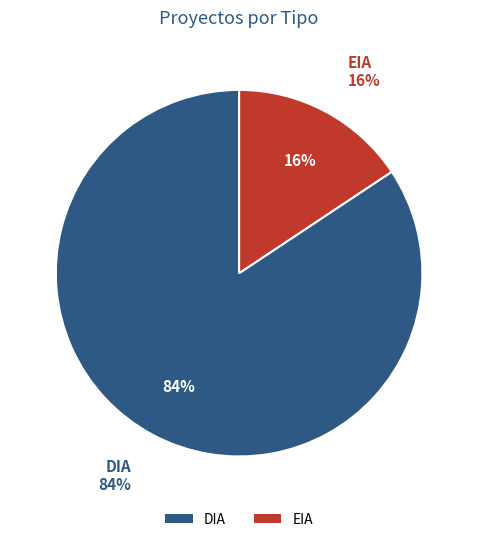

To the nearest percent, what percentage of the pie is DIA?

84%